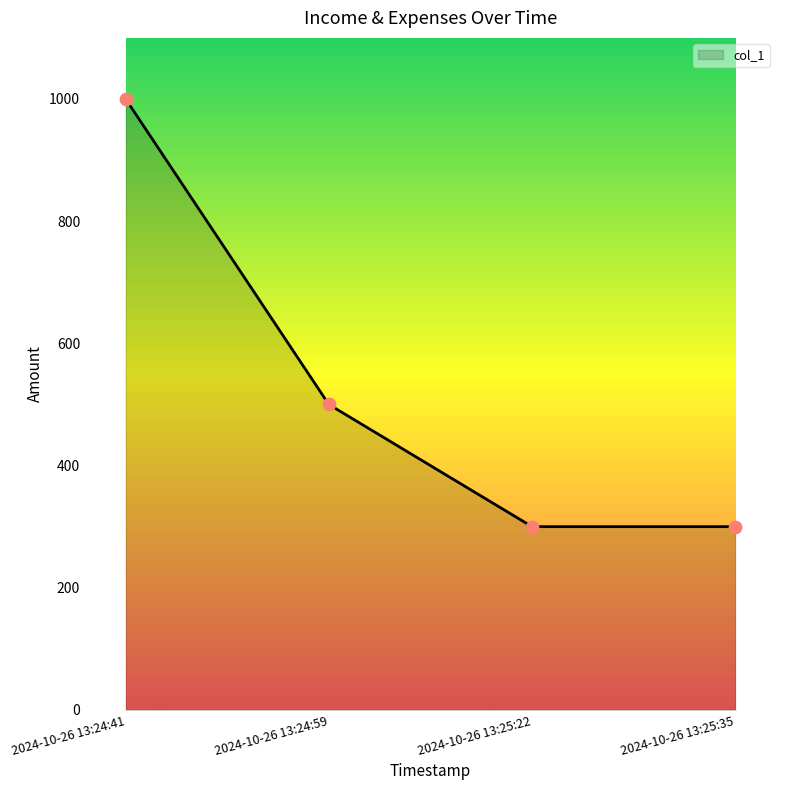

What is the change in value from 2024-10-26 13:24:59 to 2024-10-26 13:25:22?

-200